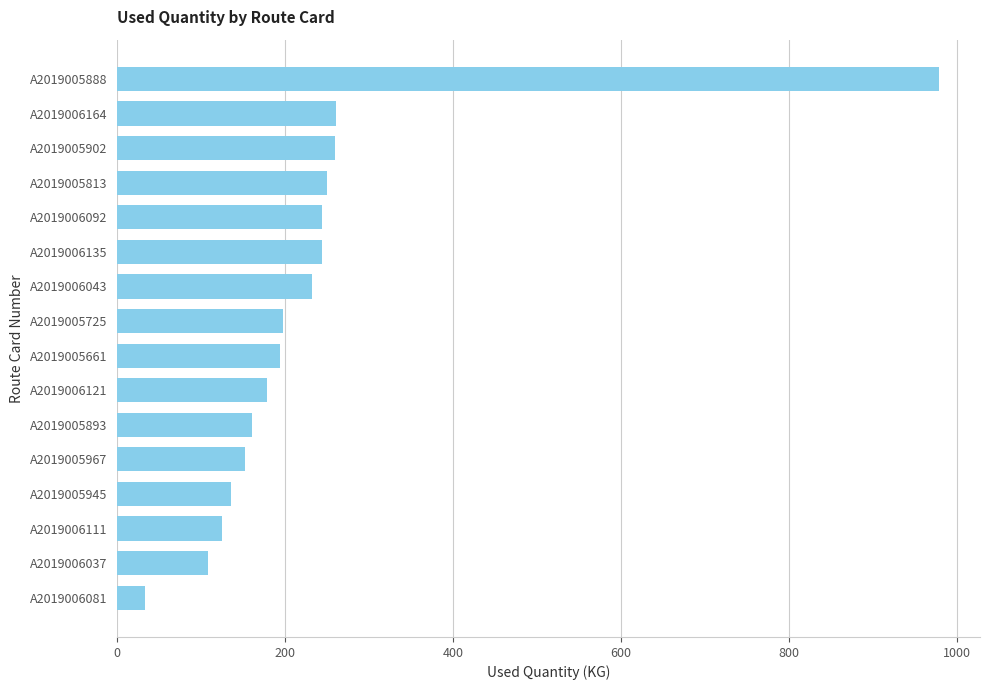

What is the difference between the second highest and second lowest values?

153.0